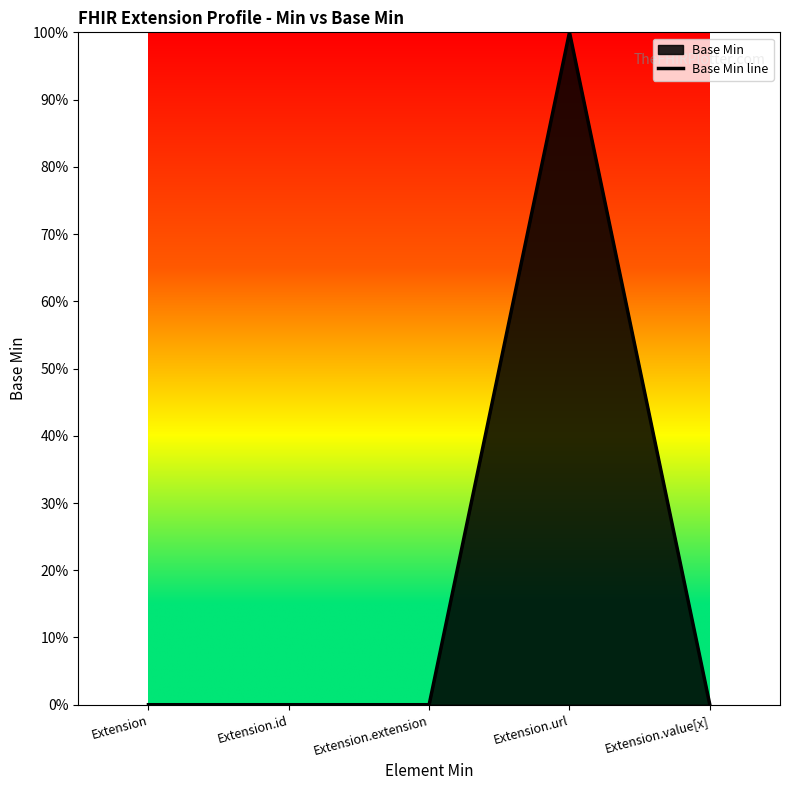

Reading left to right, extract all data points from this chart.

0	0	0	1	0